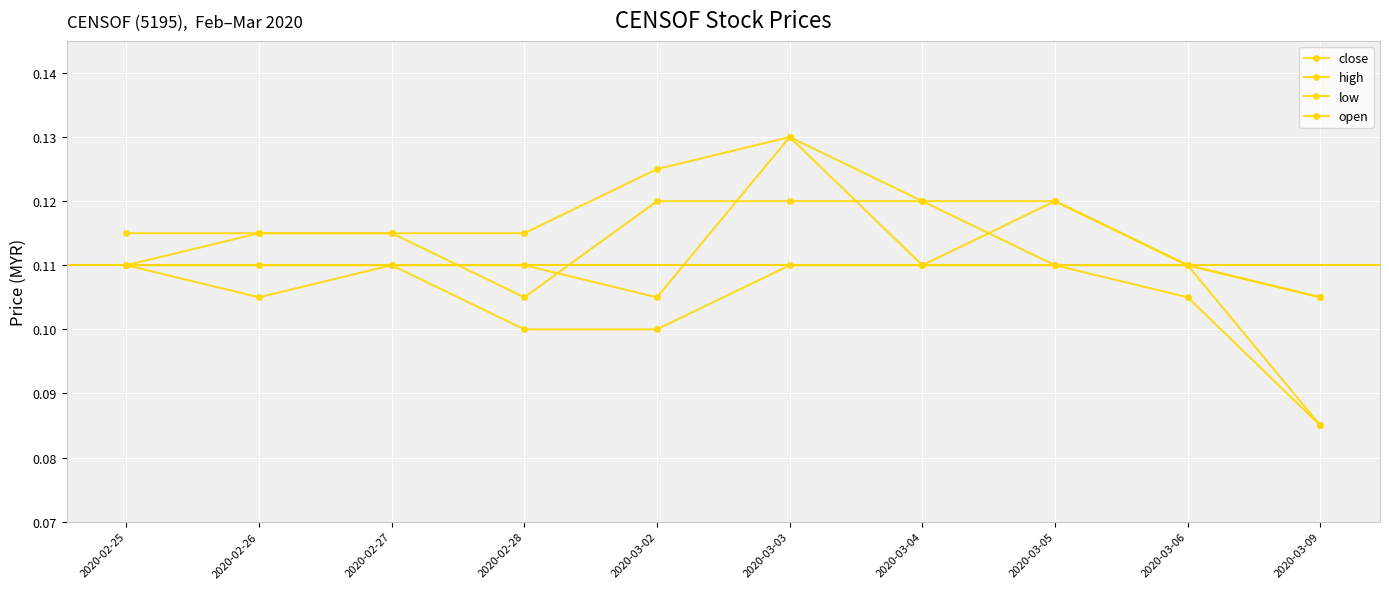

Is it true that open equals 0.1 at 2020-02-26?

True